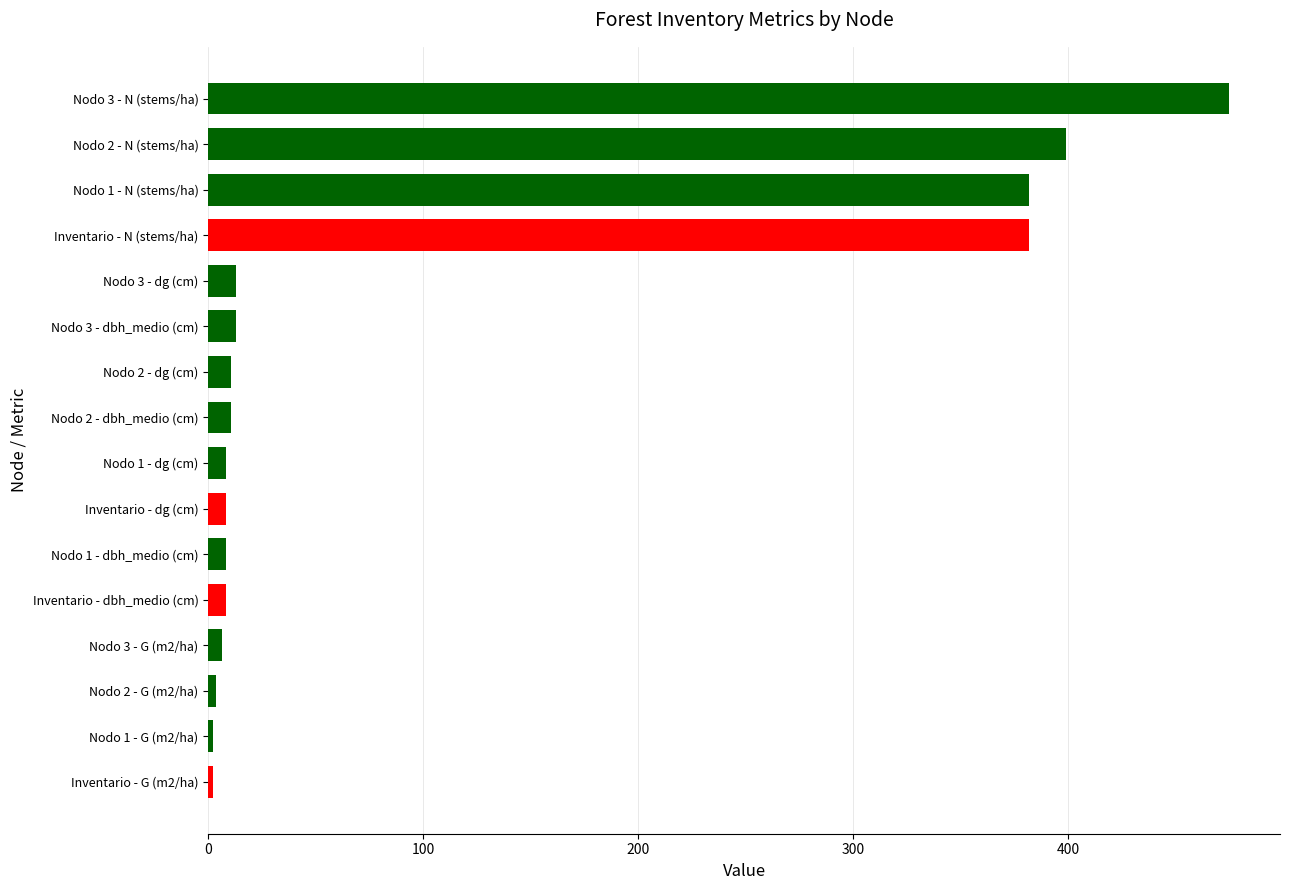

What is the difference between the maximum and minimum values?

472.6